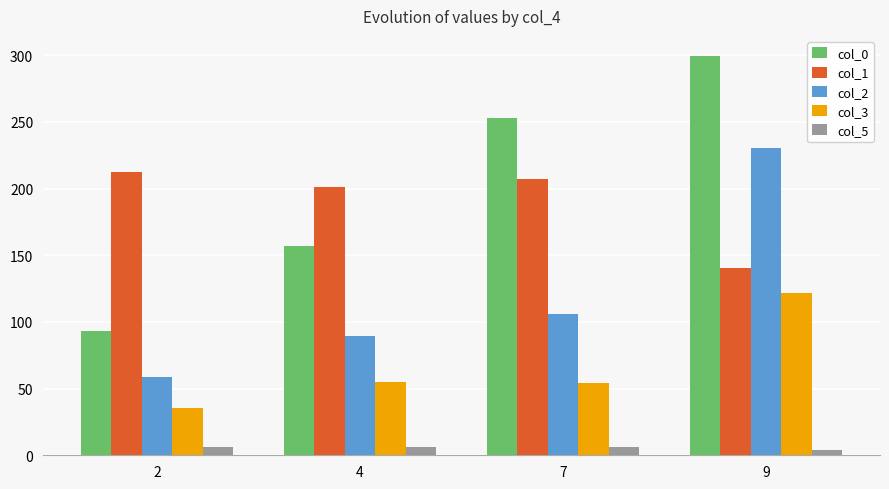

True or false: col_1 has a value of 184.8 at 9.

False